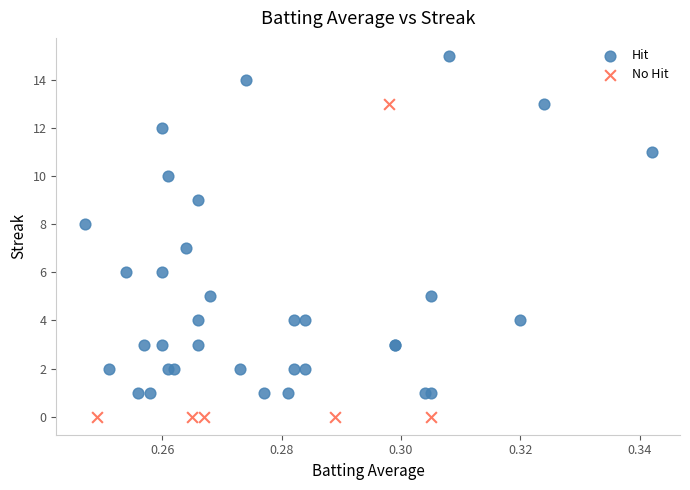

What are all the series names shown in the legend?

Hit, No Hit